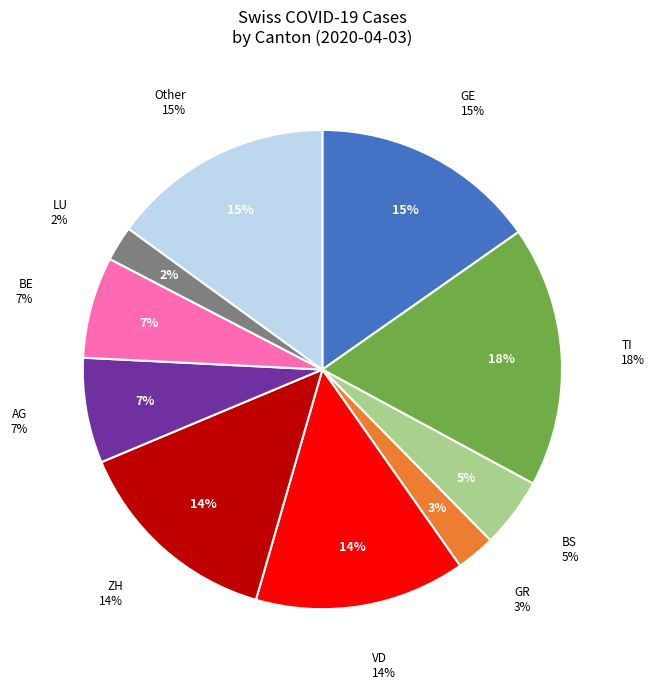

Does any single category account for the majority?

No